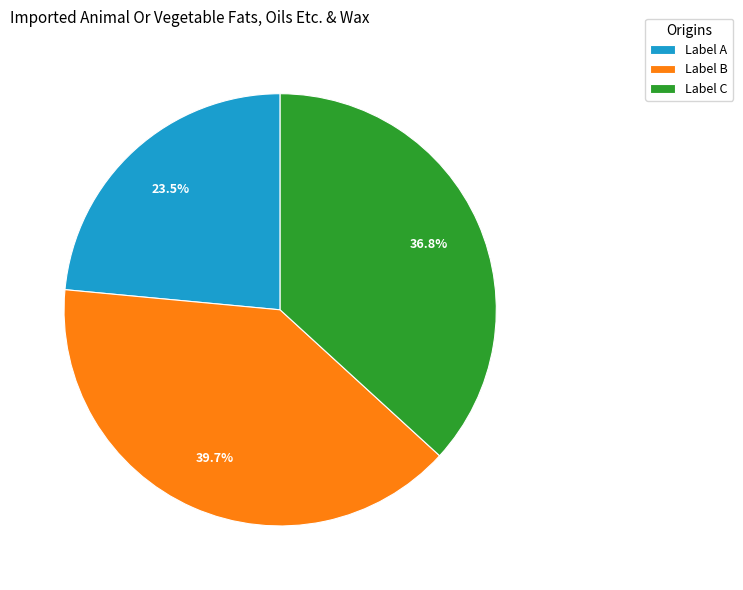

Rank the categories by value from lowest to highest.

Label A, Label C, Label B